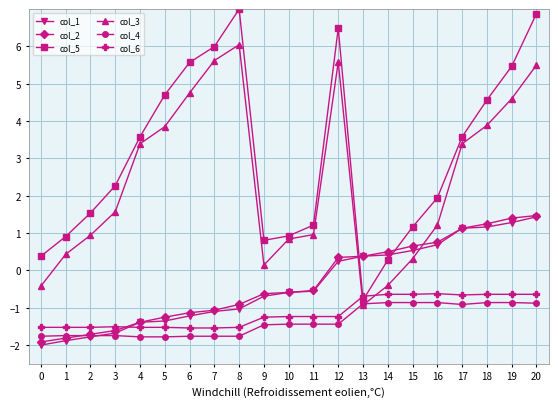

What is the highest value of the col_3 series?

6.0